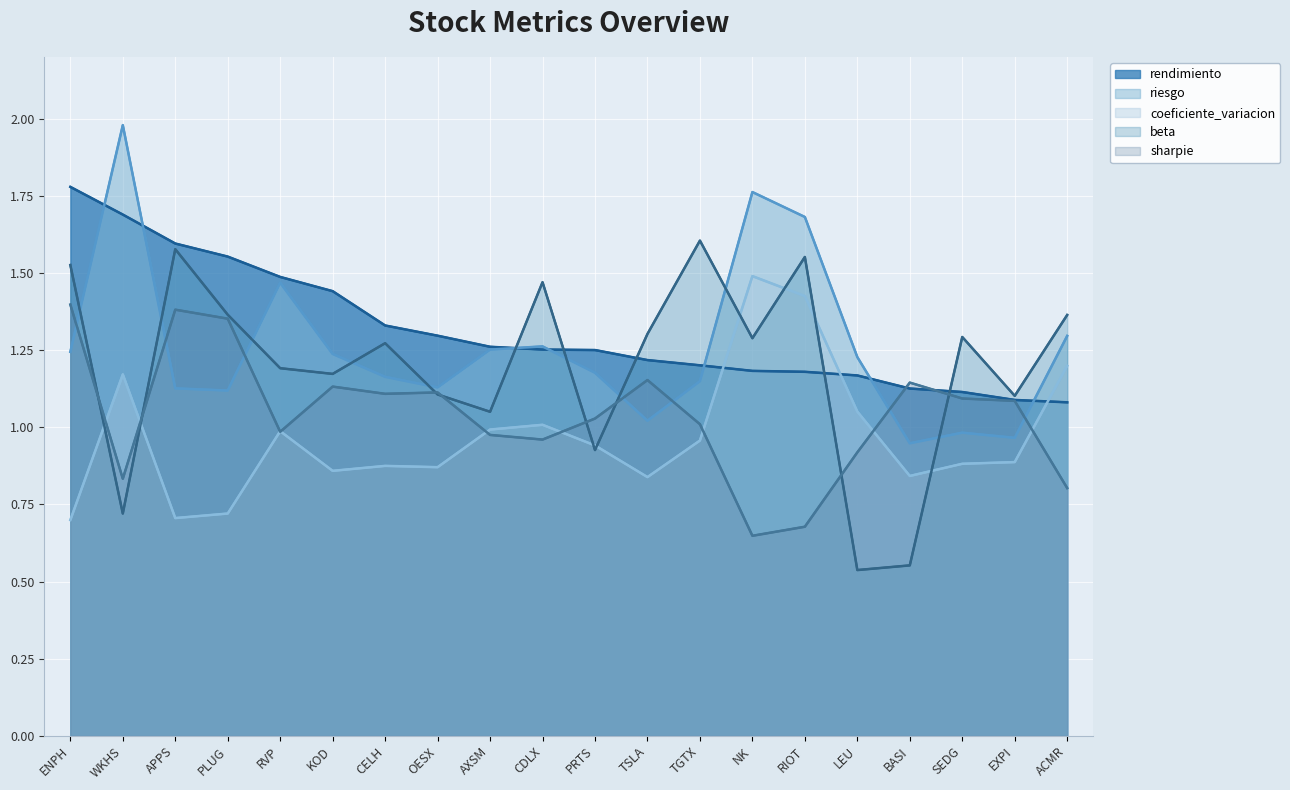

At which label is riesgo closest to 1?

SEDG